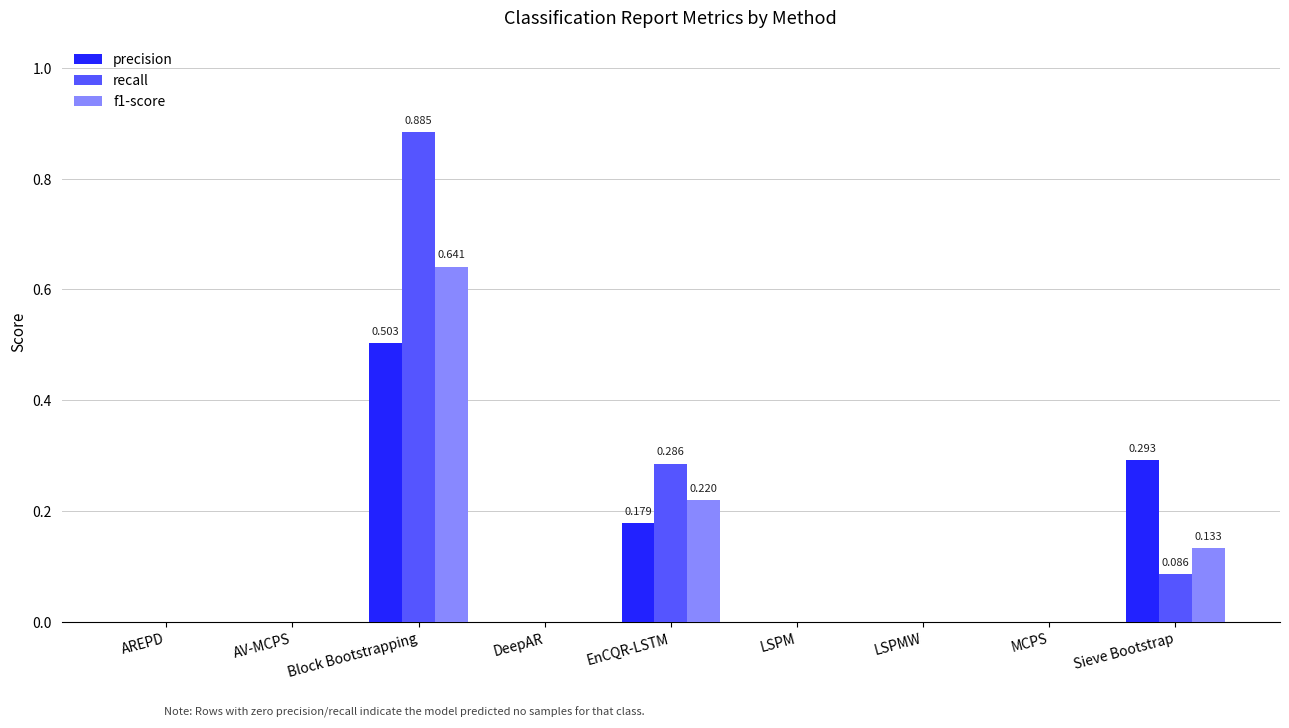

Is the value of f1-score at MCPS greater than the value of recall at Block Bootstrapping?

No